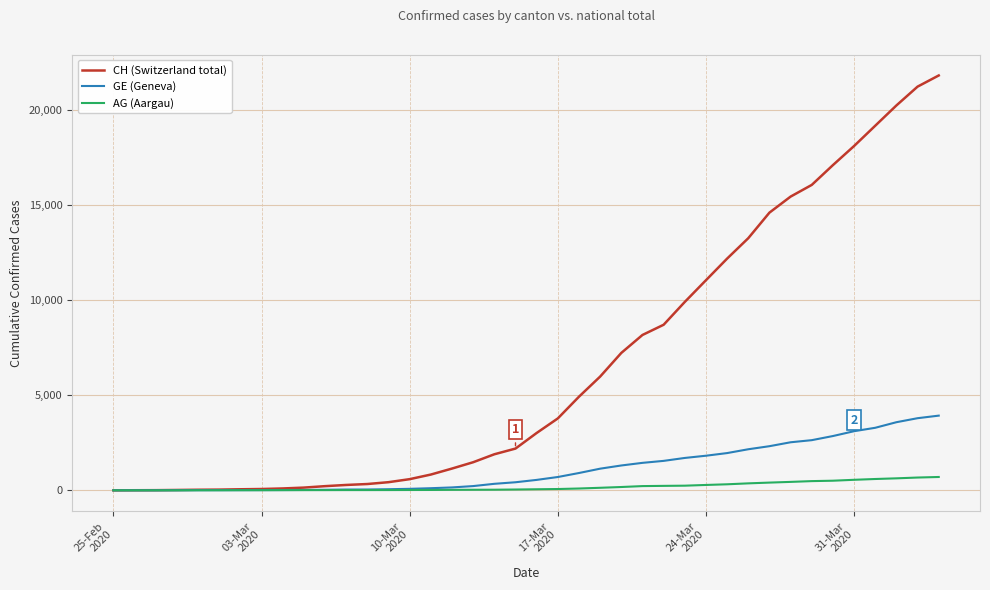

Which series has the largest total across all categories?

CH (Switzerland total)